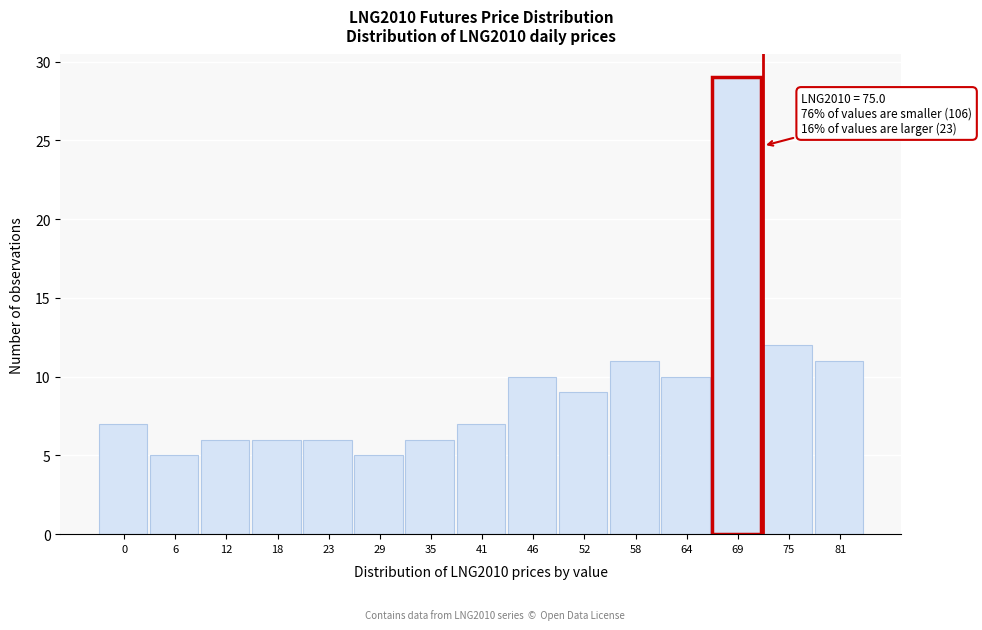

Reading left to right, extract all data points from this chart.

7	5	6	6	6	5	6	7	10	9	11	10	29	12	11